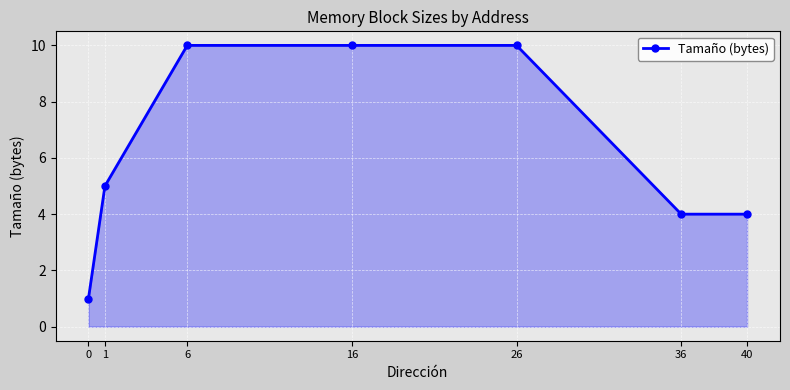

What is the sum of the values at 0 and 1?

6